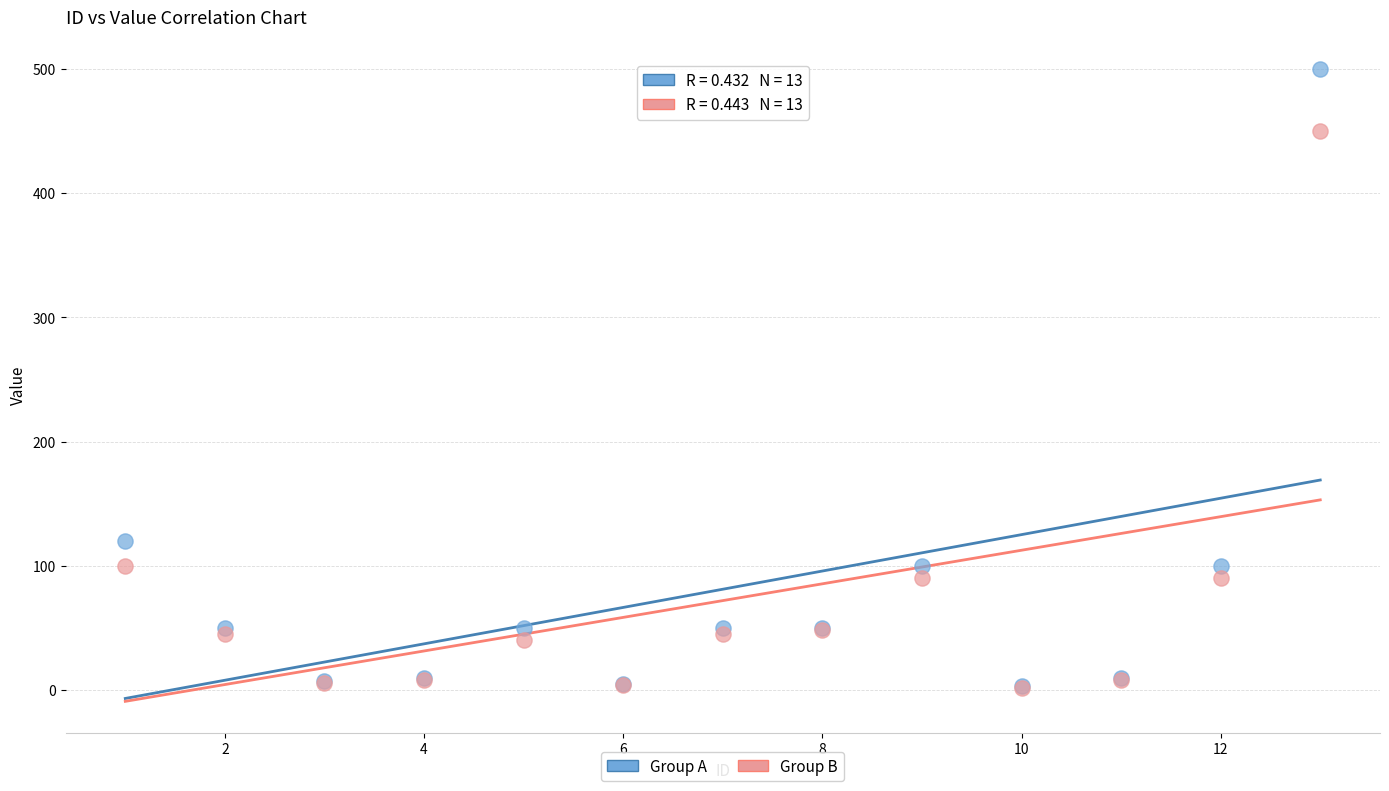

Which series has the widest spread of Y values?

Group A